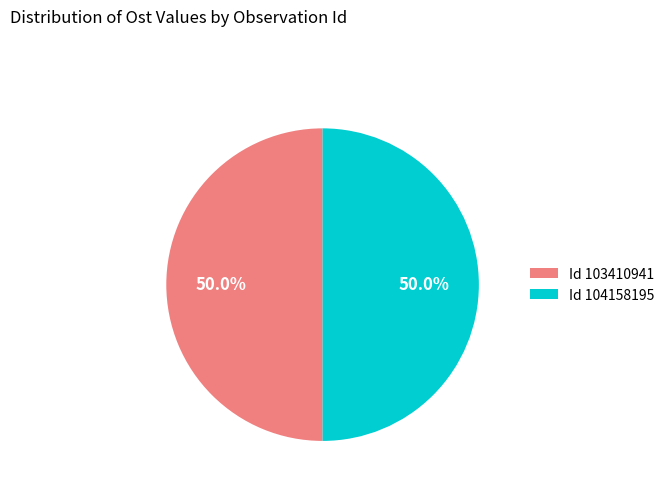

Count the number of slices in the pie.

2